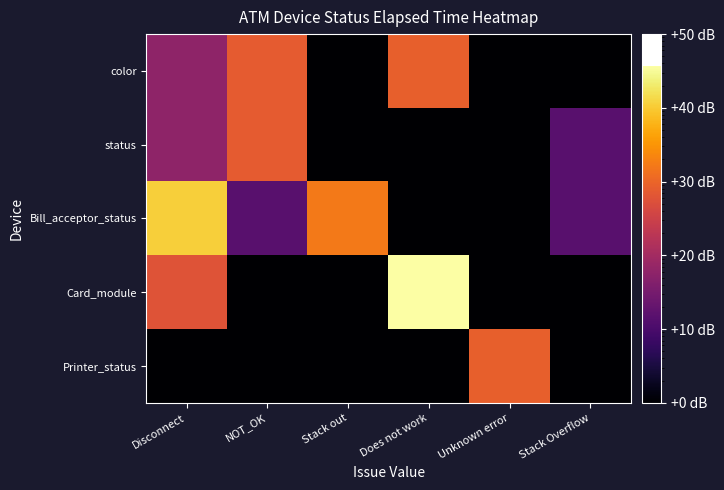

What is the total value across all series at Unknown error?

868.4